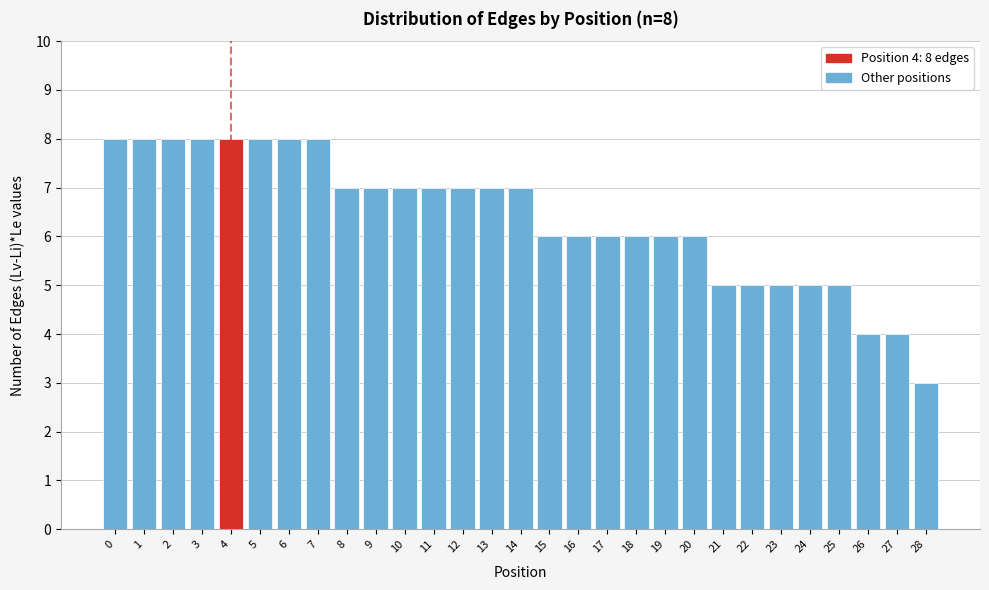

Reading left to right, extract all data points from this chart.

0=8	1=8	2=8	3=8	4=8	5=8	6=8	7=8	8=7	9=7	10=7	11=7	12=7	13=7	14=7	15=6	16=6	17=6	18=6	19=6	20=6	21=5	22=5	23=5	24=5	25=5	26=4	27=4	28=3